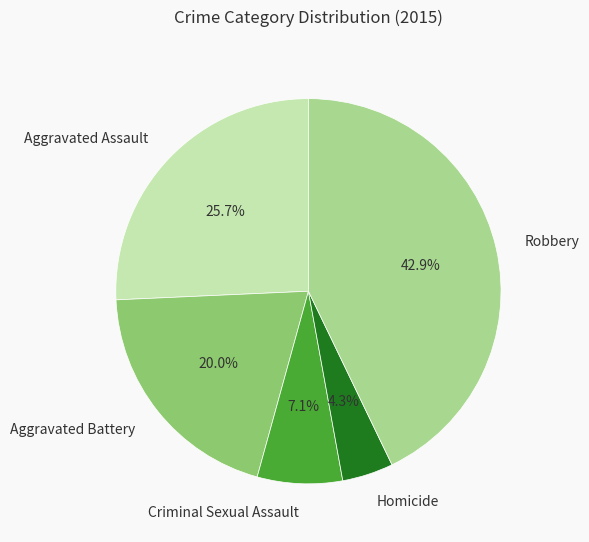

To the nearest percent, what is the difference between the Aggravated Battery and Criminal Sexual Assault slice percentages?

13%